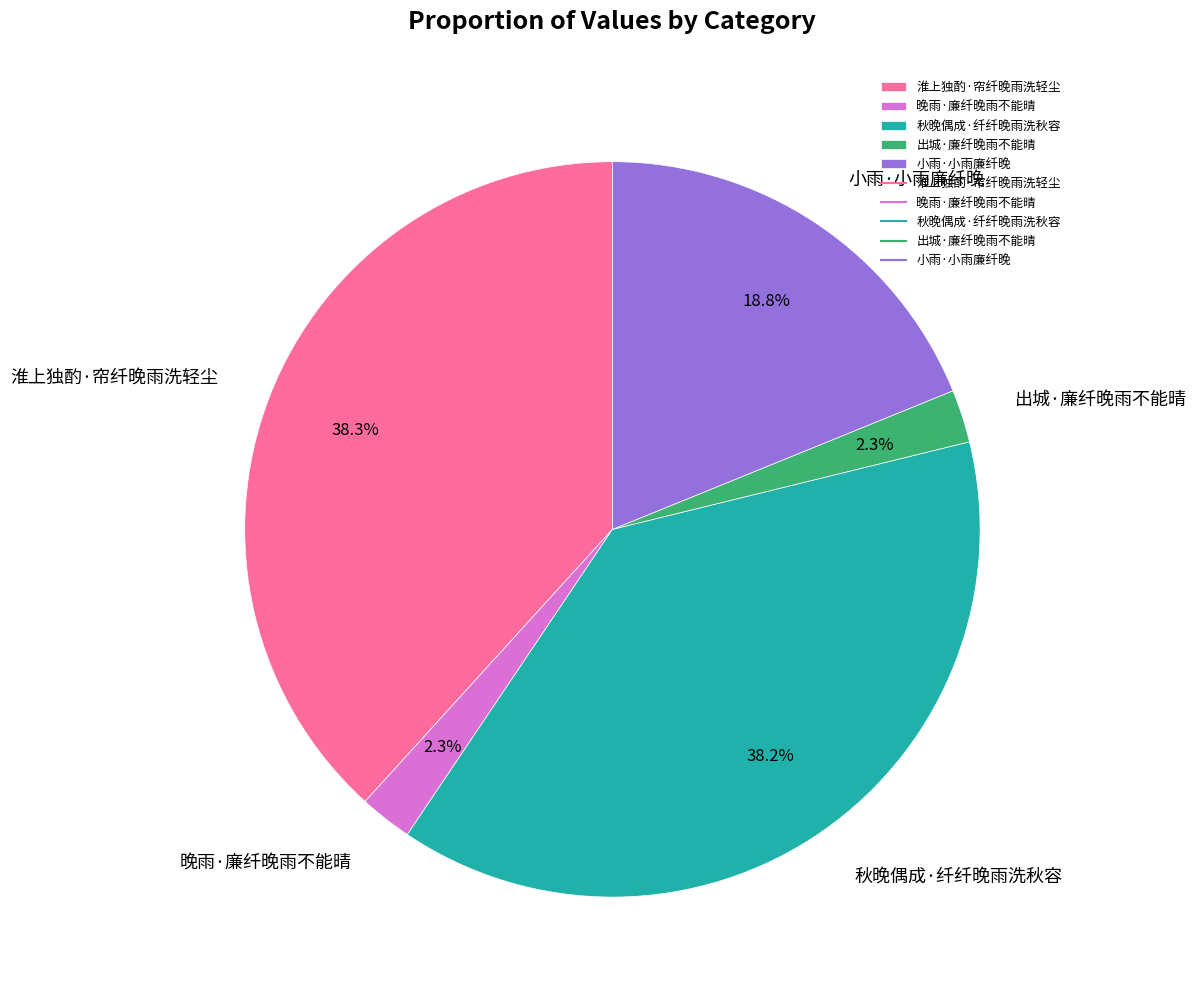

Count the number of slices in the pie.

5